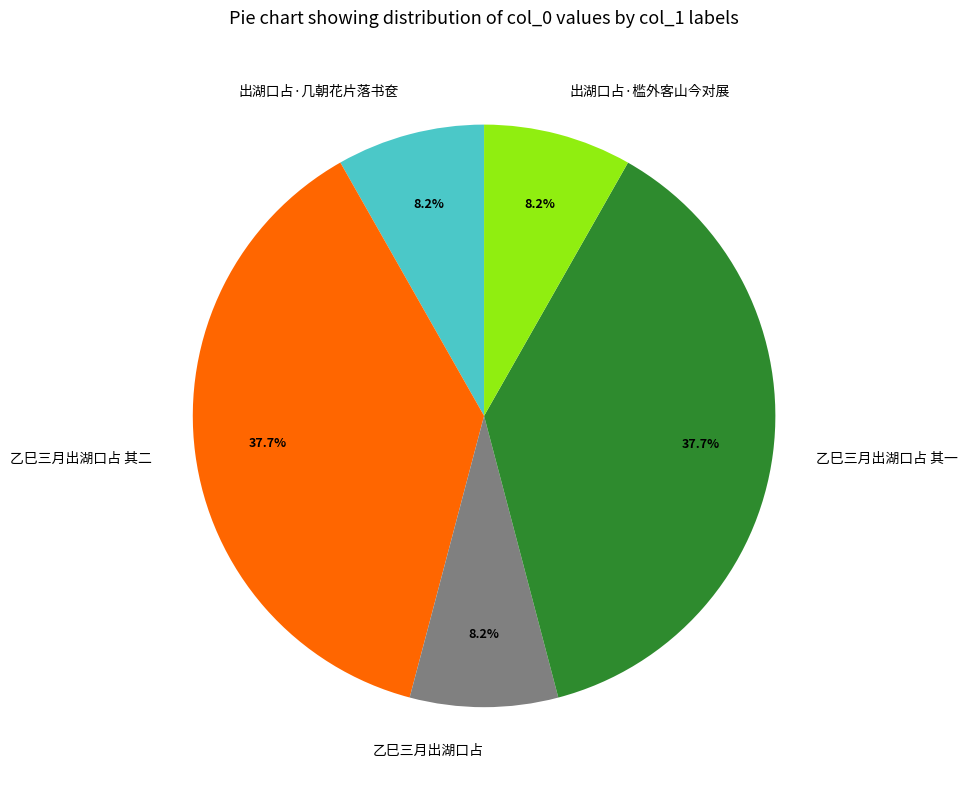

To the nearest percent, what is the combined percentage of 出湖口占·几朝花片落书奁 and 乙巳三月出湖口占 其一?

46%